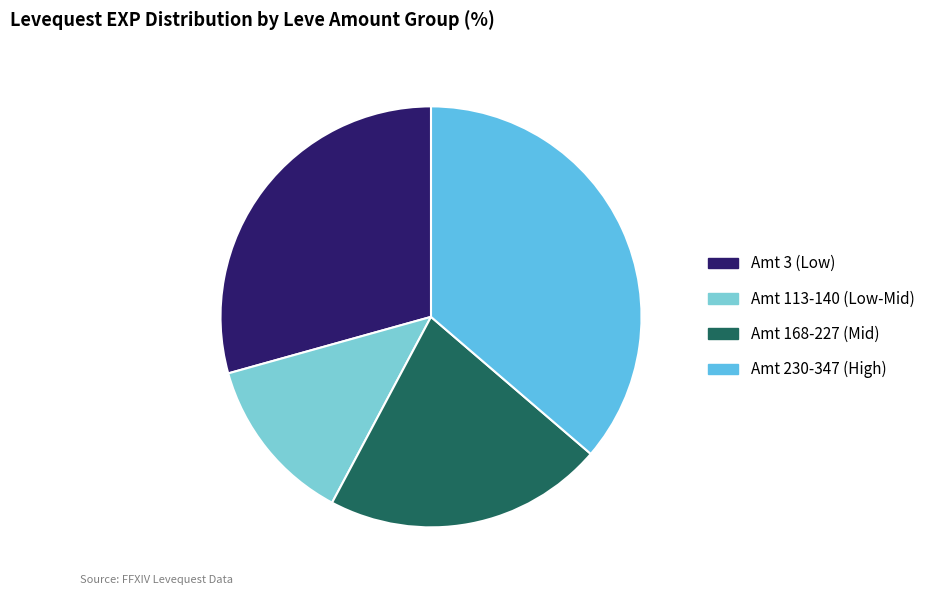

To the nearest percent, what is the average slice percentage?

25%